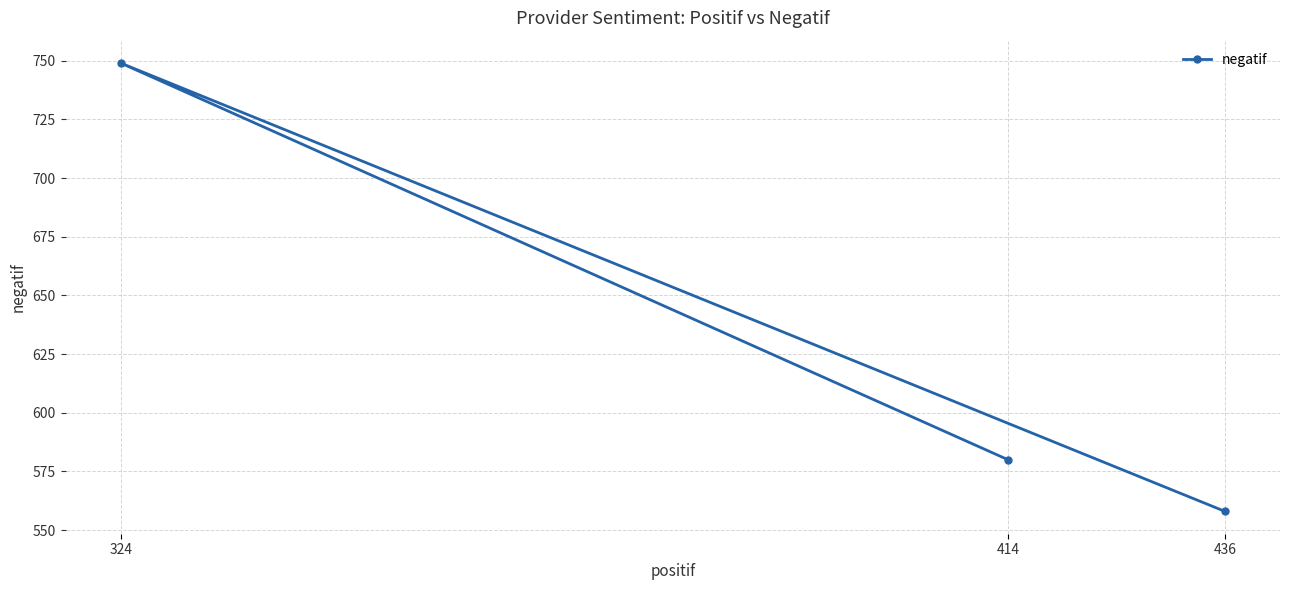

What is the ratio of the value at 324 to the value at 436?

1.3